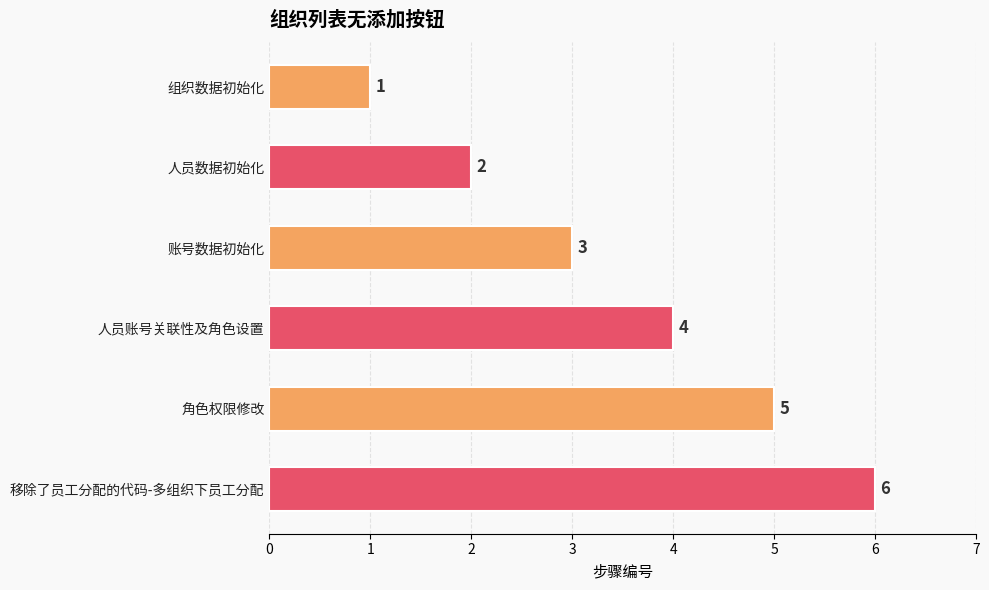

How many values are below 4?

3